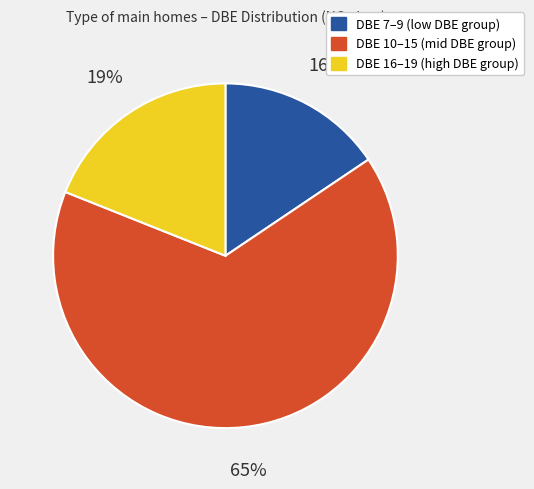

What is the ratio of the value at DBE 16–19 (high DBE group) to the value at DBE 7–9 (low DBE group)?

1.2